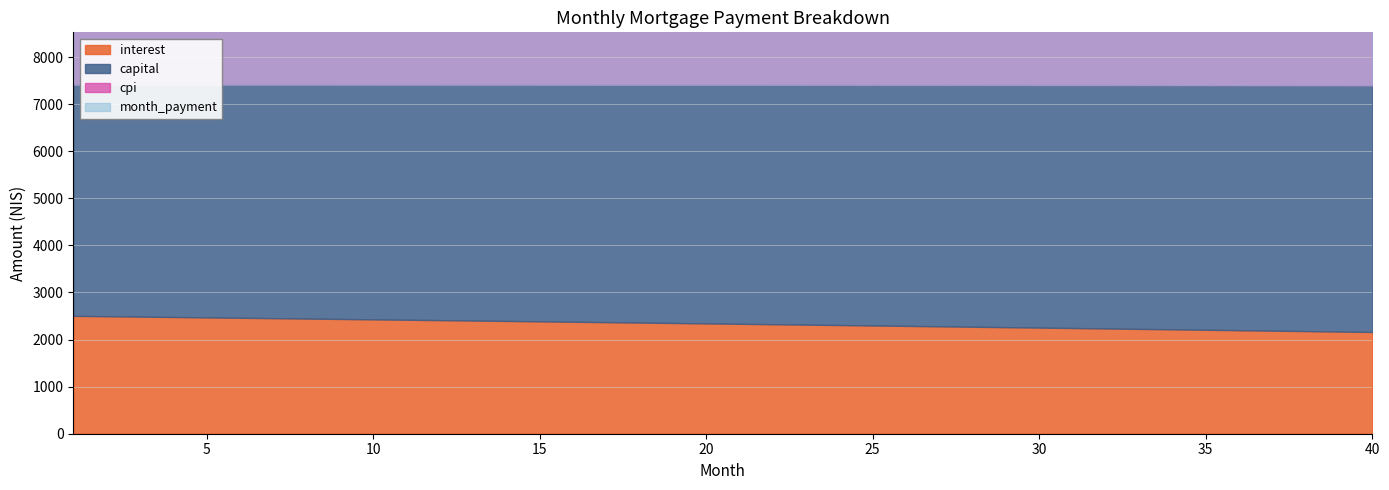

Between 4 and 33, which is larger?

4